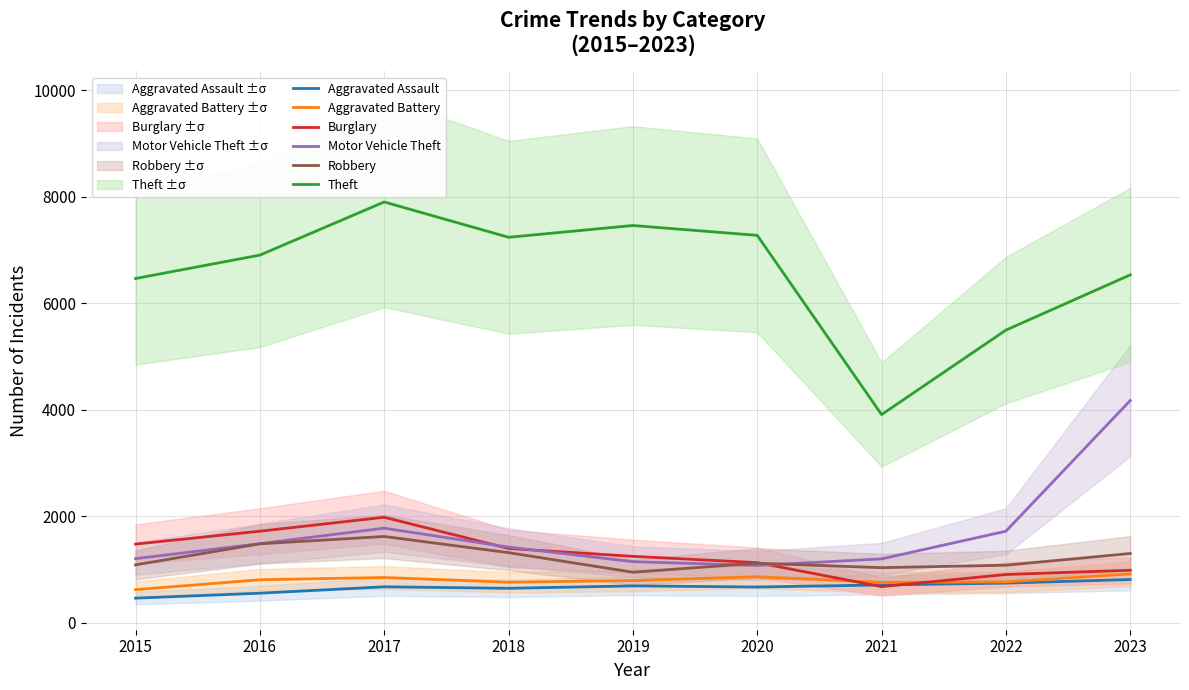

At which category does the chart reach its minimum across all series?

2015